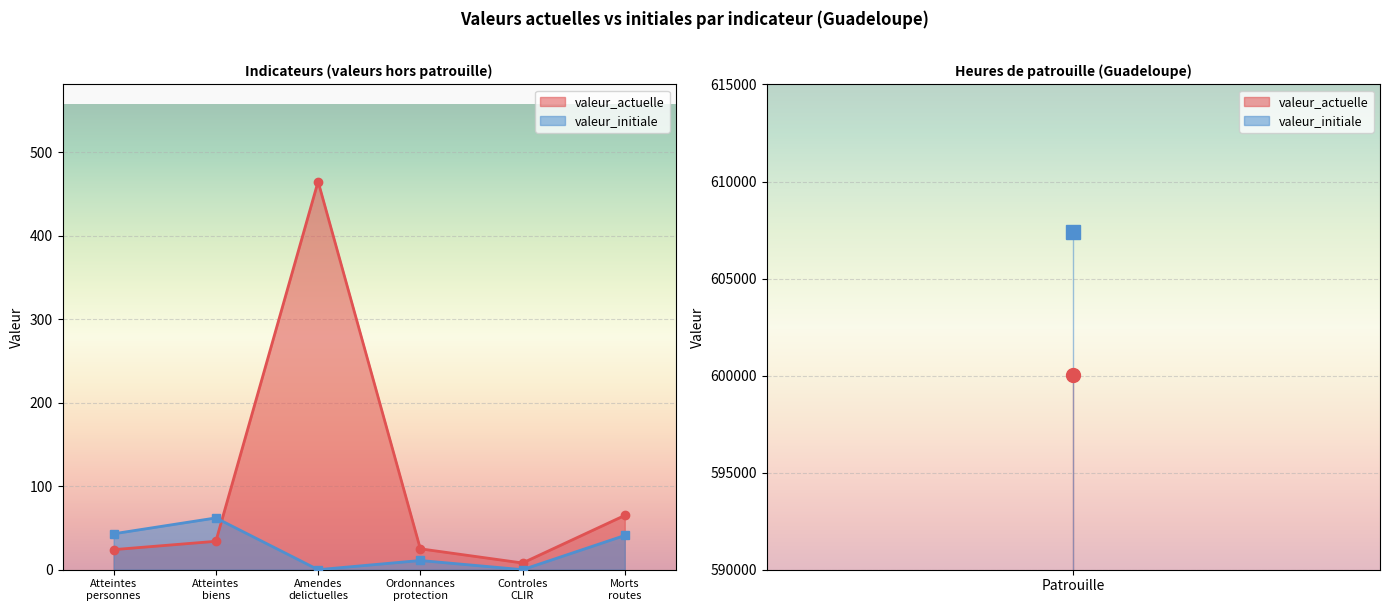

True or false: valeur_initiale has more than 0 points higher than both neighbors.

True